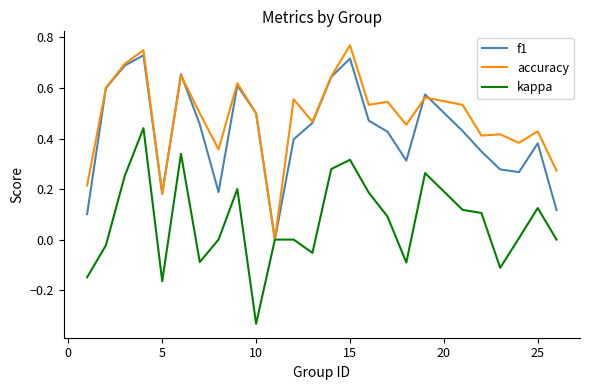

Rank the series by their maximum value, from lowest to highest.

kappa, f1, accuracy